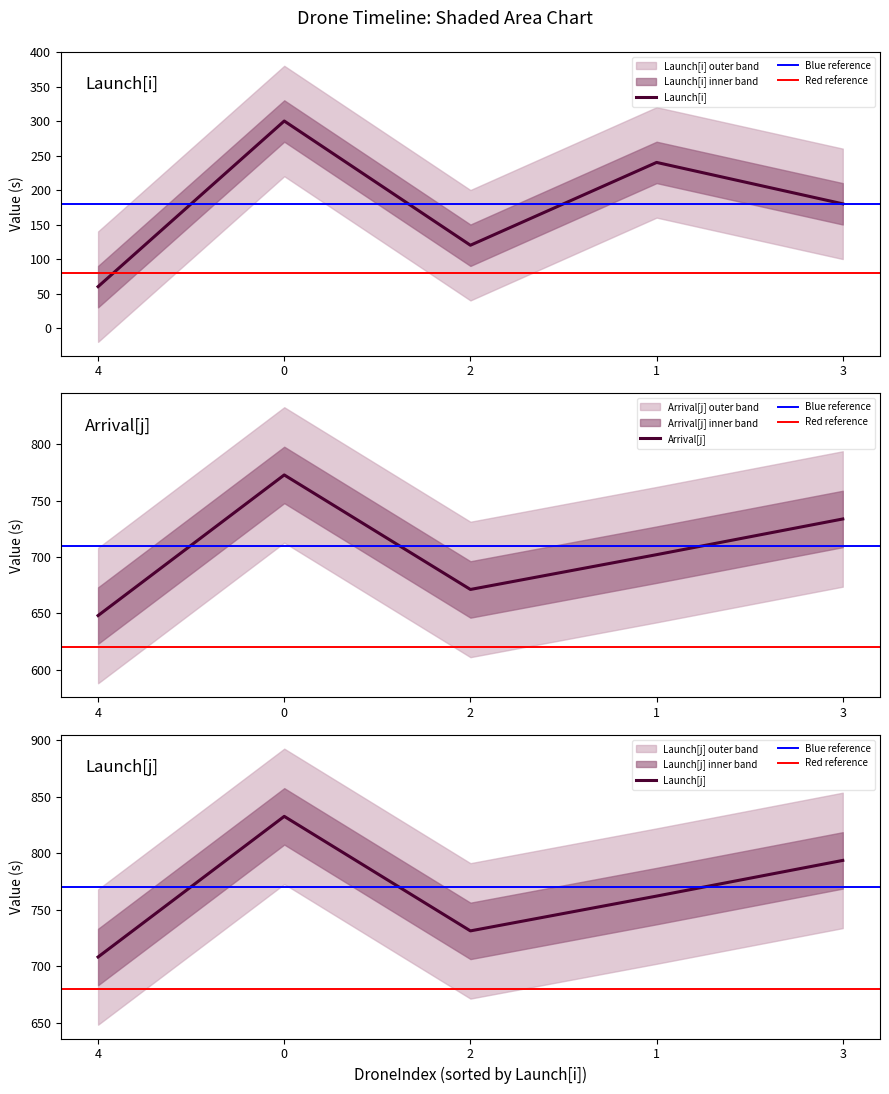

How many values in the Launch[j] series are below 762?

2